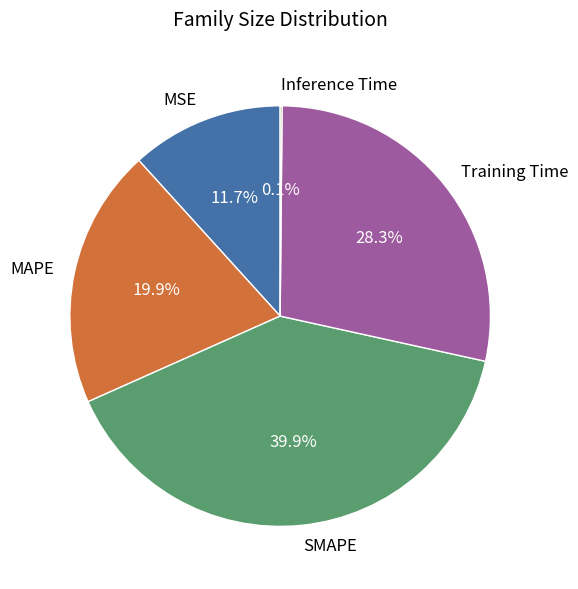

Does any single category account for the majority?

No